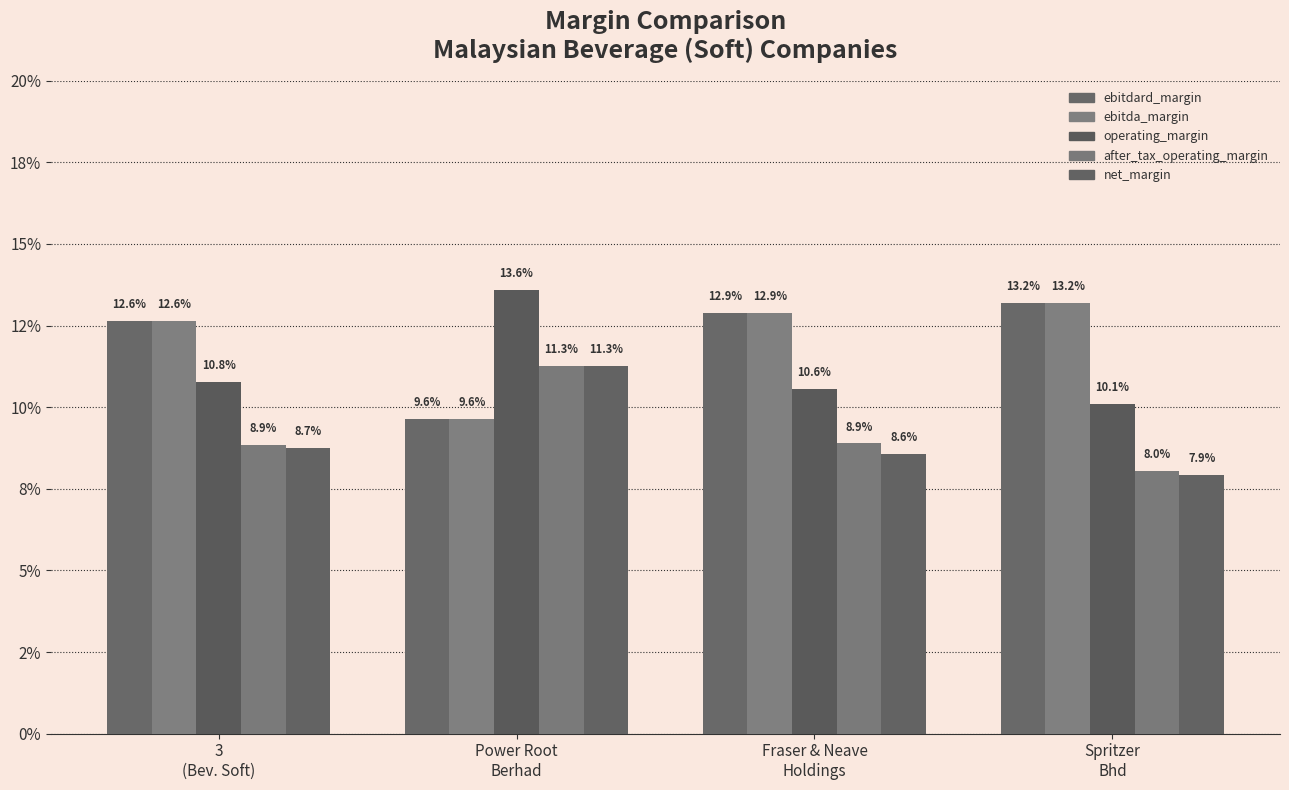

Is the value of net_margin at Power Root
Berhad greater than the value of after_tax_operating_margin at Spritzer
Bhd?

Yes